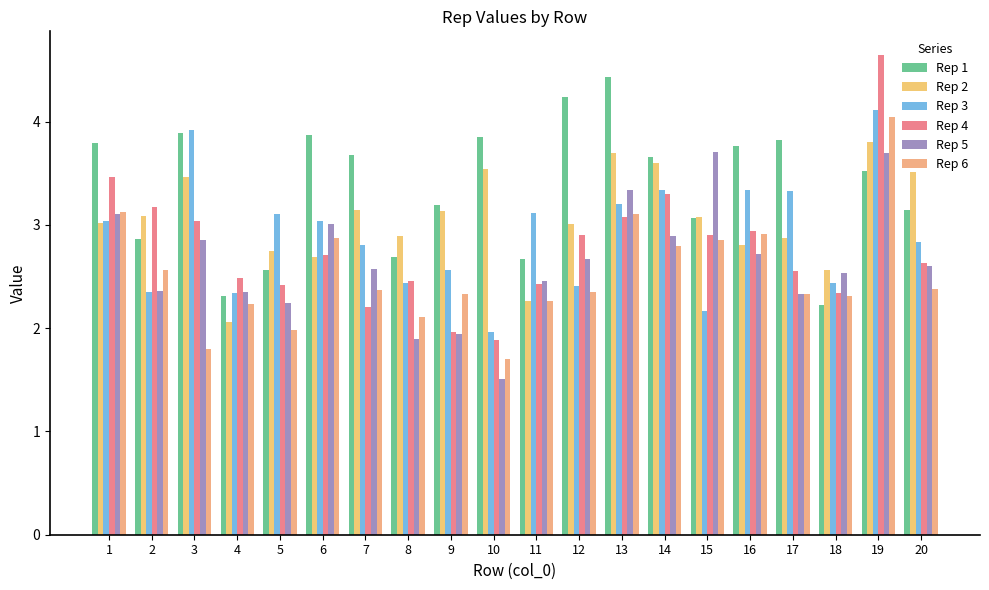

Rank the series at 5 from lowest to highest value.

Rep 6, Rep 5, Rep 4, Rep 1, Rep 2, Rep 3